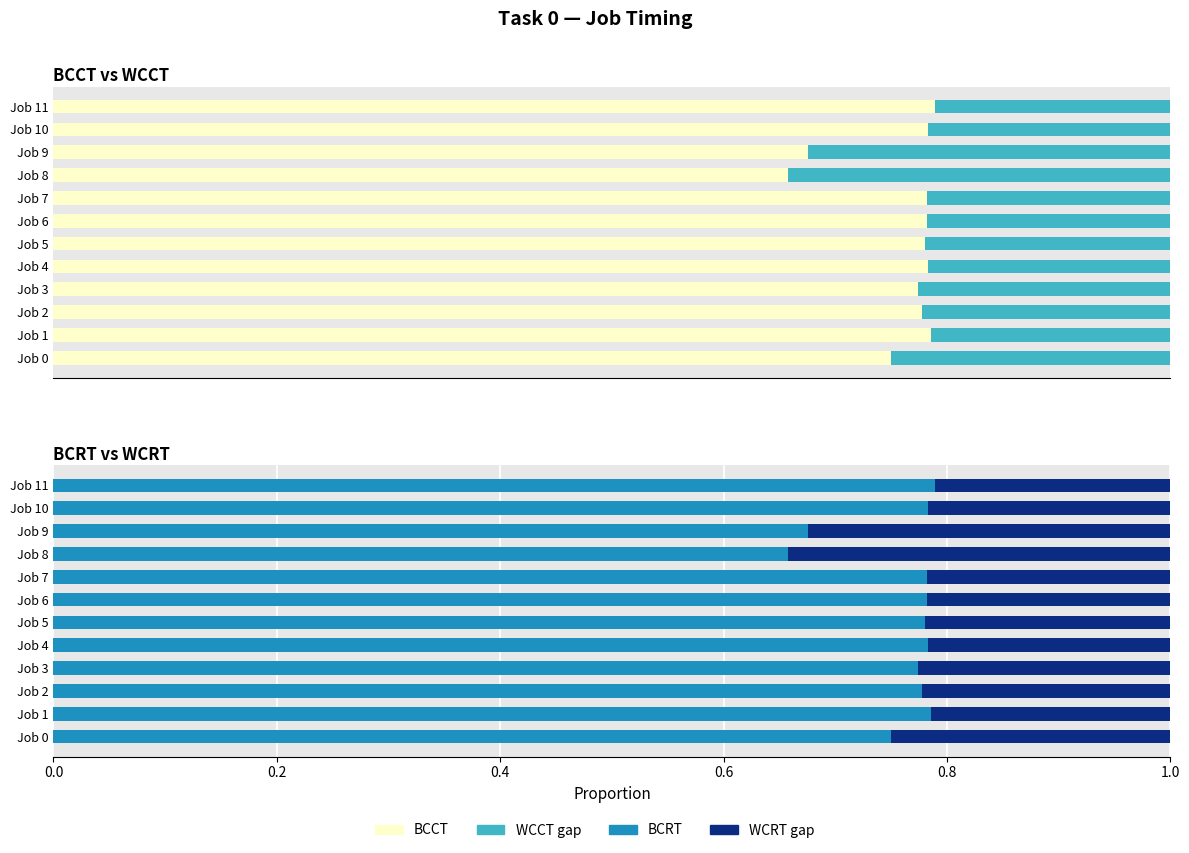

Reading right to left, extract all data points from this chart.

BCCT: 0.8	0.8	0.7	0.7	0.8	0.8	0.8	0.8	0.8	0.8	0.8	0.8
WCCT gap: 0.2	0.2	0.3	0.3	0.2	0.2	0.2	0.2	0.2	0.2	0.2	0.2
BCRT: 0.8	0.8	0.7	0.7	0.8	0.8	0.8	0.8	0.8	0.8	0.8	0.8
WCRT gap: 0.2	0.2	0.3	0.3	0.2	0.2	0.2	0.2	0.2	0.2	0.2	0.2